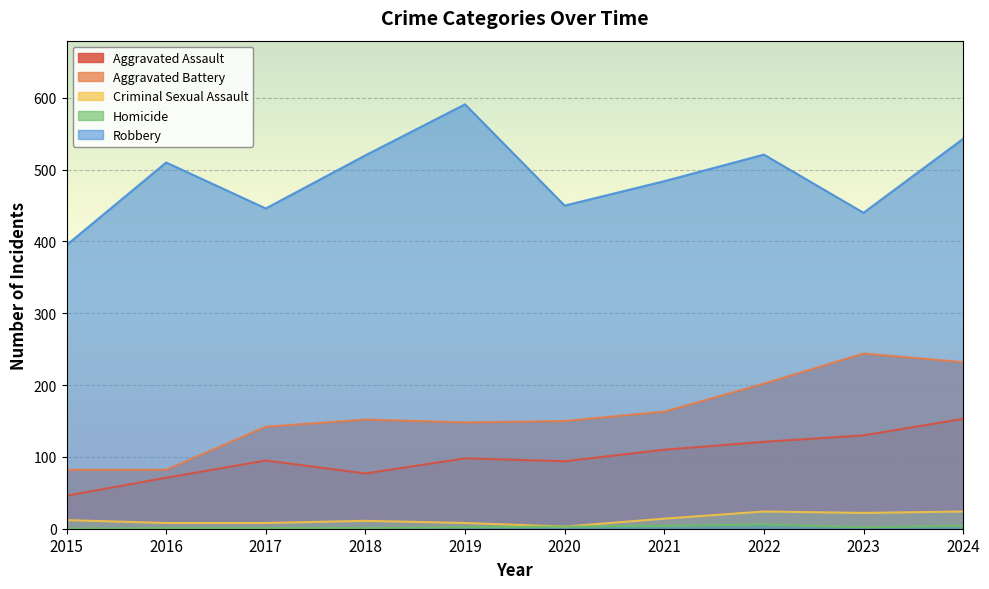

How many lines are shown in the chart?

5